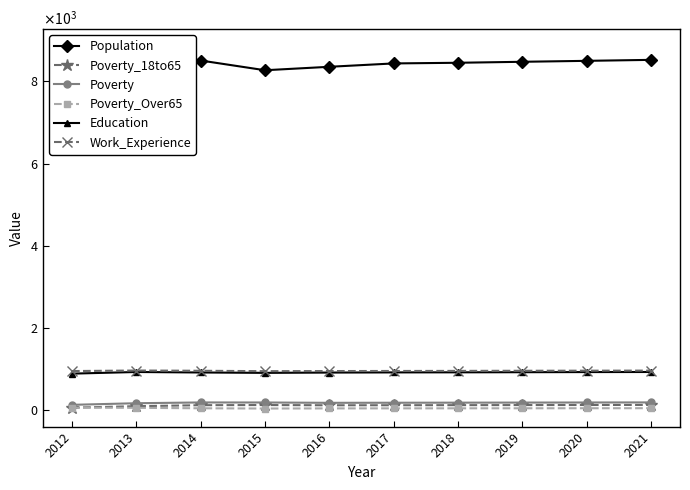

What are all the series names shown in the legend?

Population, Poverty_18to65, Poverty, Poverty_Over65, Education, Work_Experience